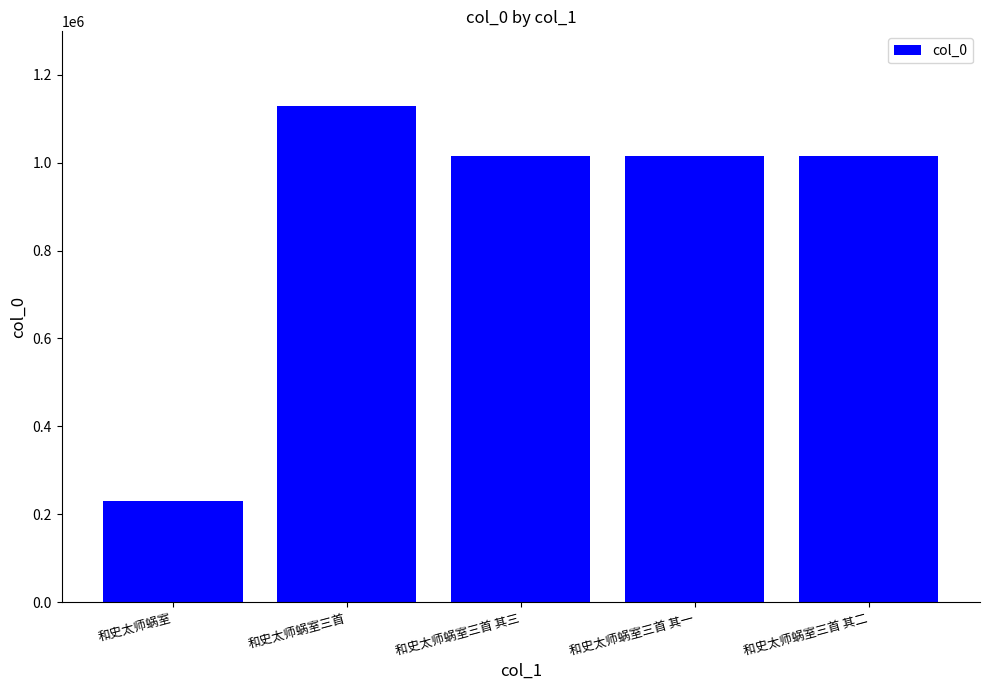

The value at 和史太师蜗室三首 其二 is 1016225. True or false?

True